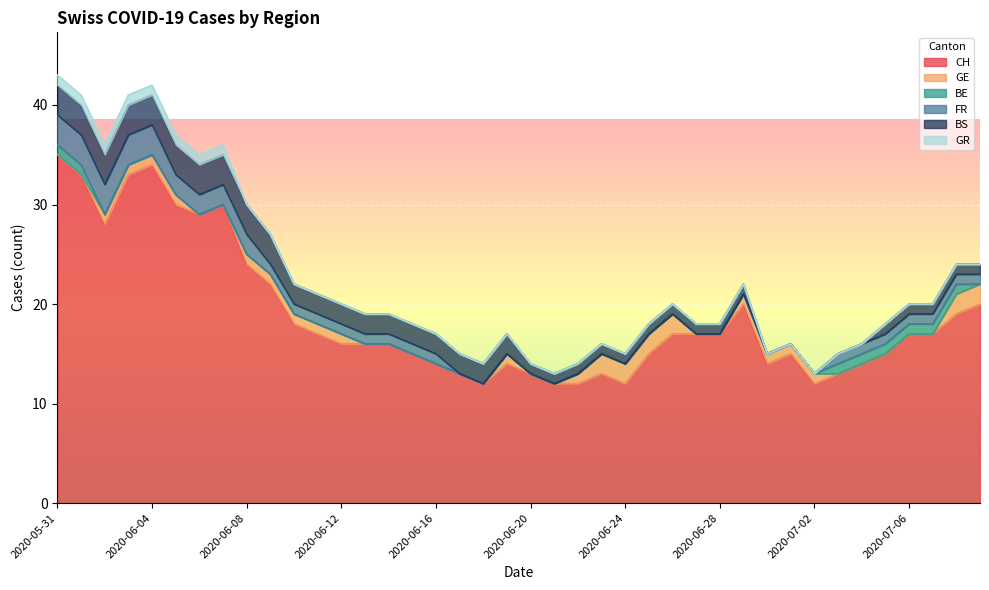

At which label is BE closest to 0?

2020-06-02